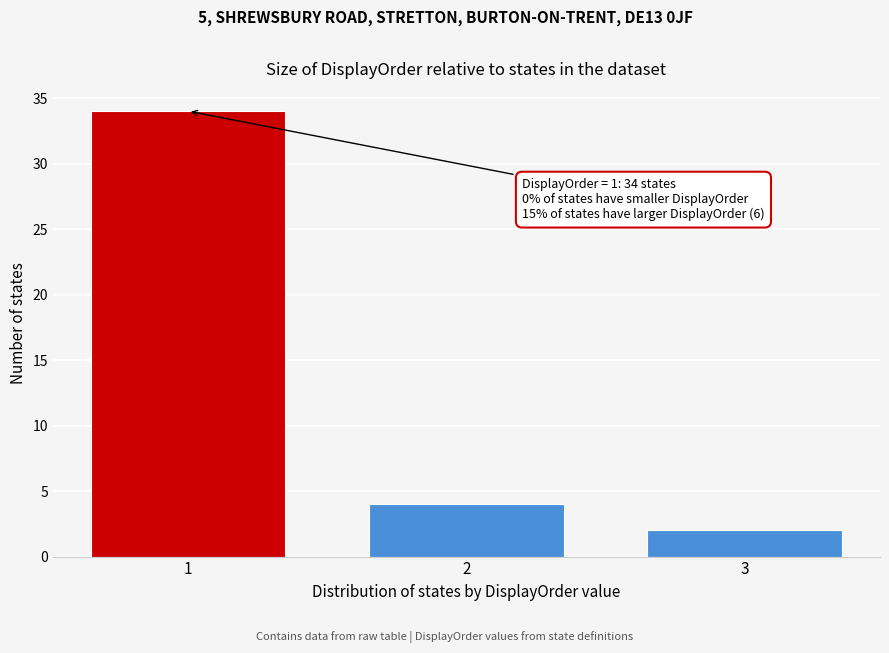

Reading left to right, extract all data points from this chart.

34	4	2